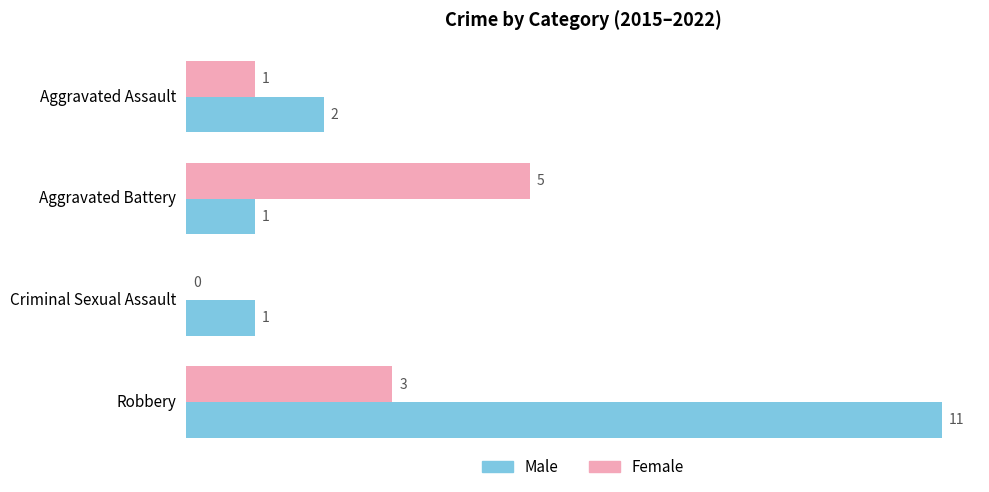

What is the maximum value shown in the chart?

11